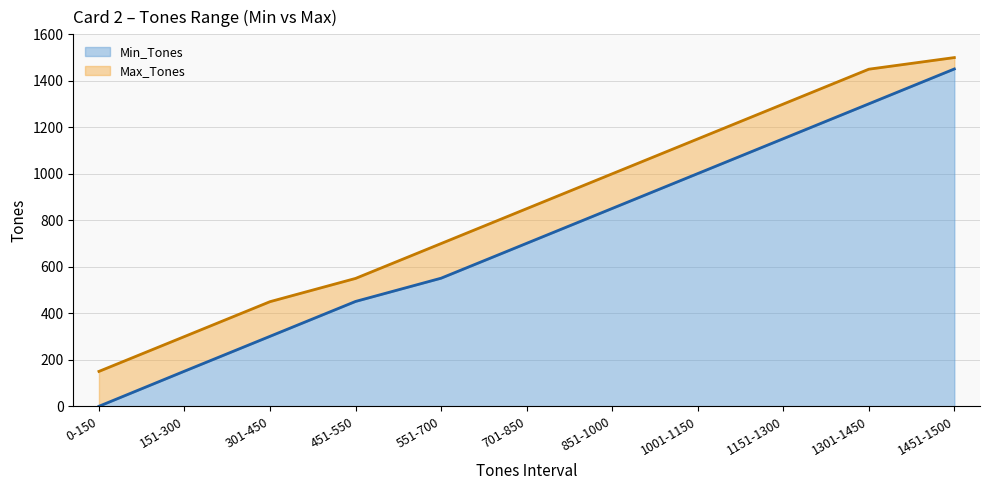

At which category is the sum across all series the highest?

1451-1500